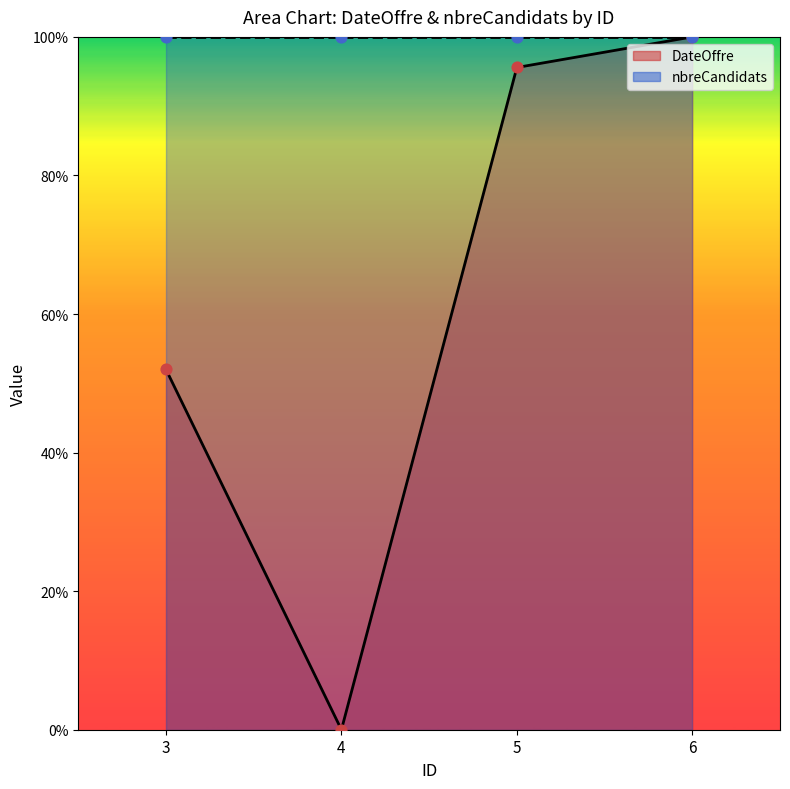

What is the change in value from 4 to 5?

+95.6